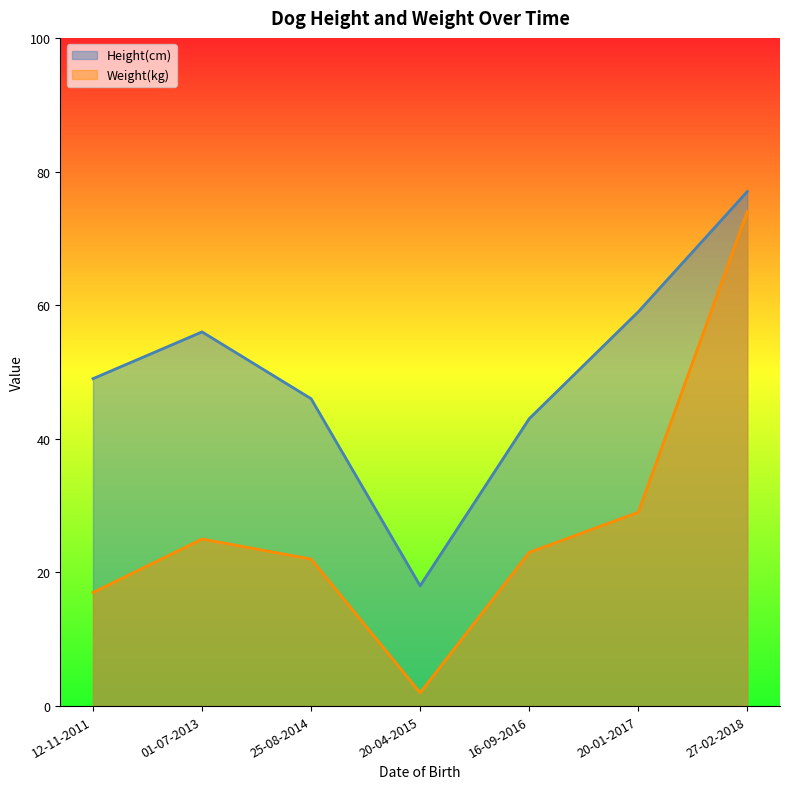

What position from the right is 20-01-2017?

2